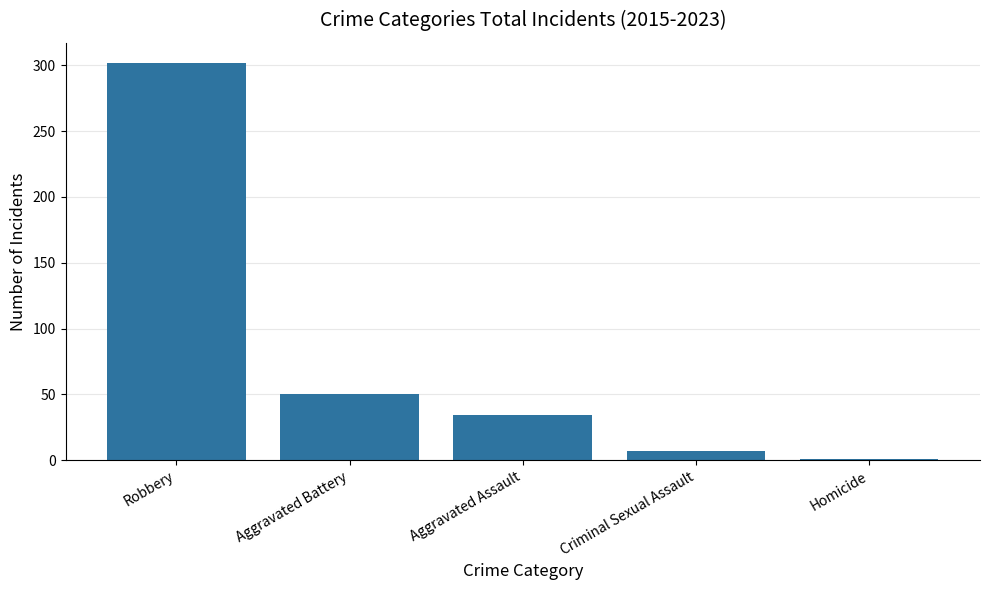

Where is the data nearest to the value 151?

Aggravated Battery